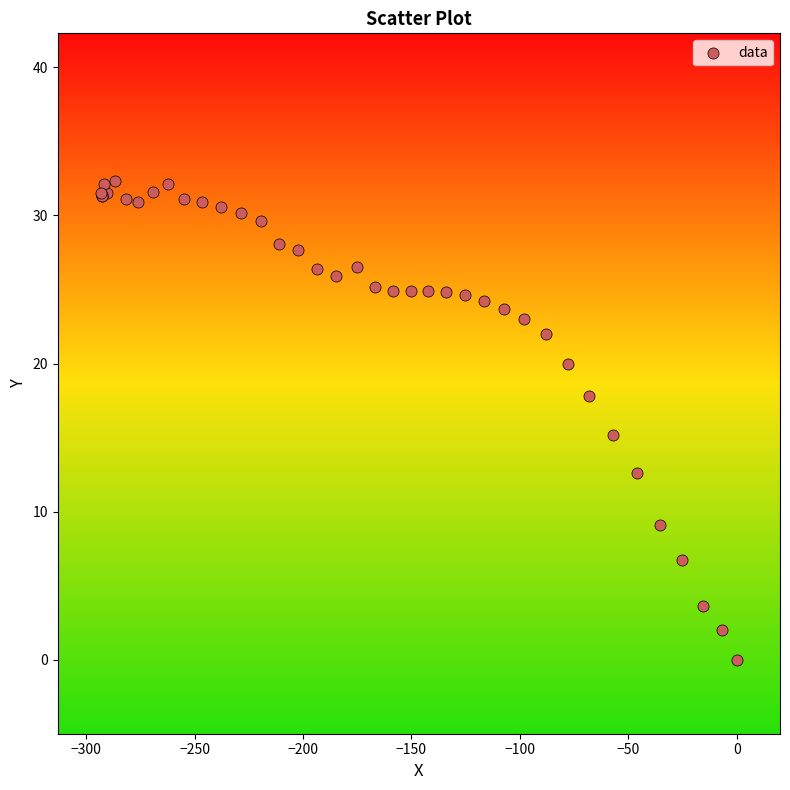

What Y value in the scatter plot is closest to 16?

15.2